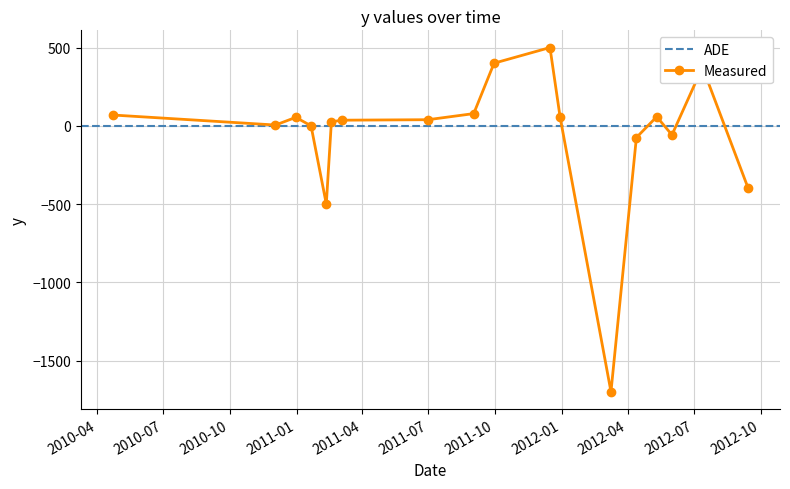

How many values are below zero?

5